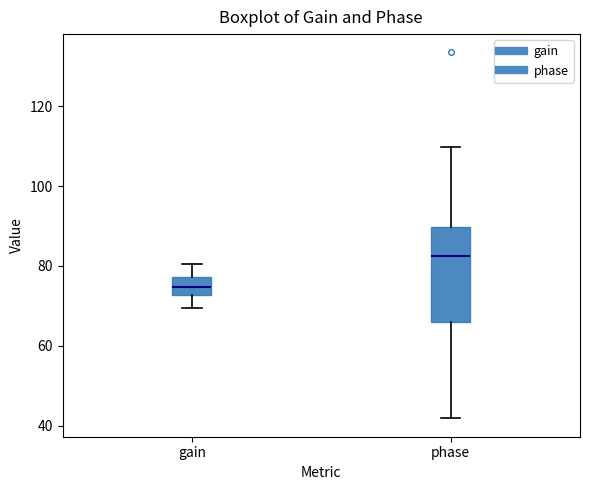

Which box's median line is the highest?

phase